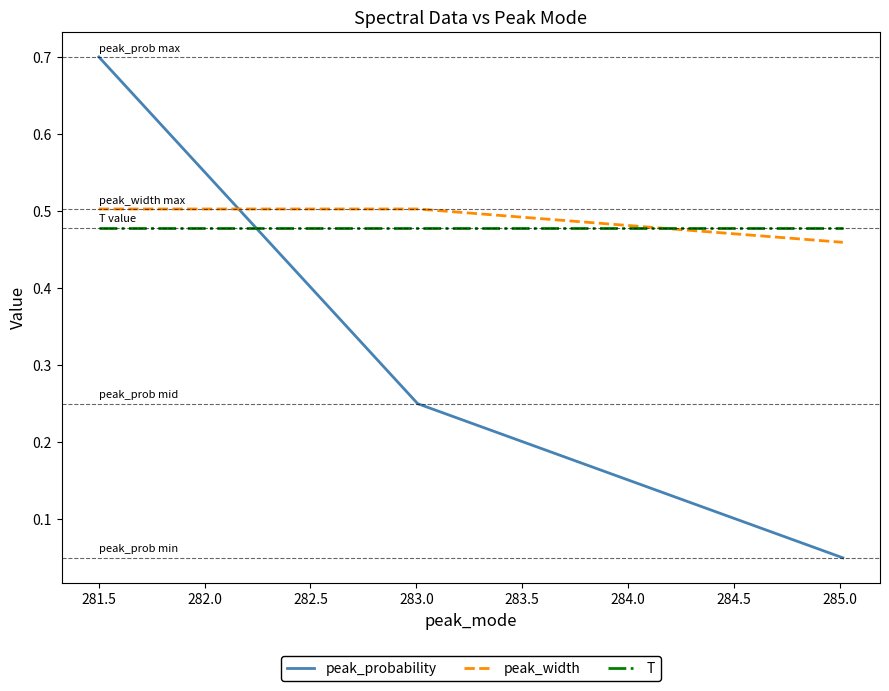

Which series has the largest range (max minus min)?

peak_probability